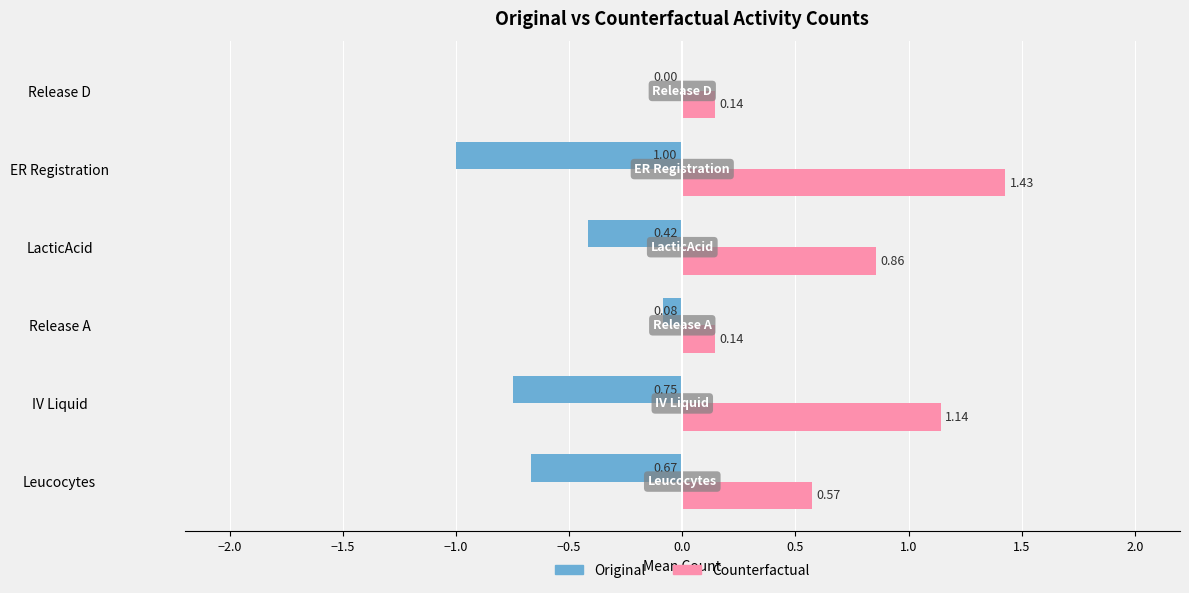

What is the sum of all Original values?

-2.9